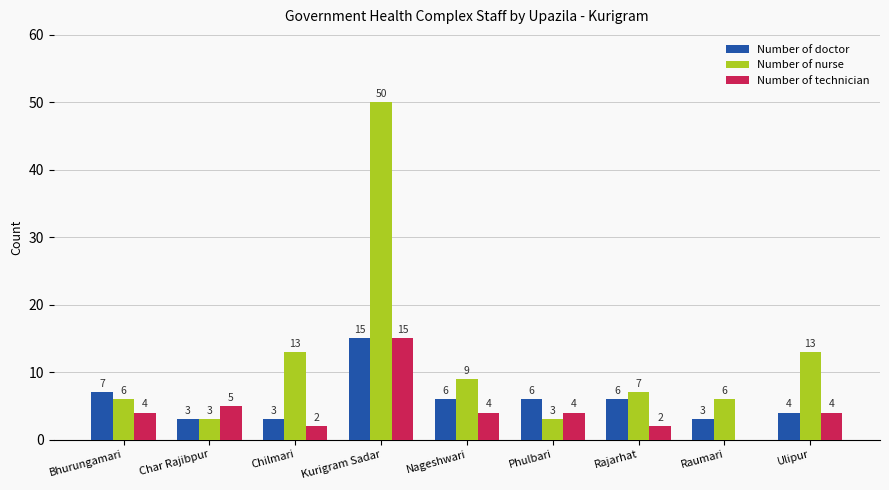

Are the bars grouped side by side (vs. stacked)?

Yes